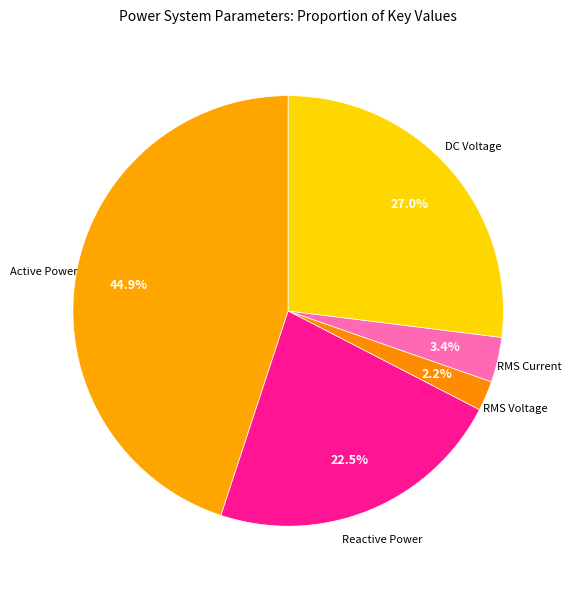

Does RMS Current represent more than half of the total?

No